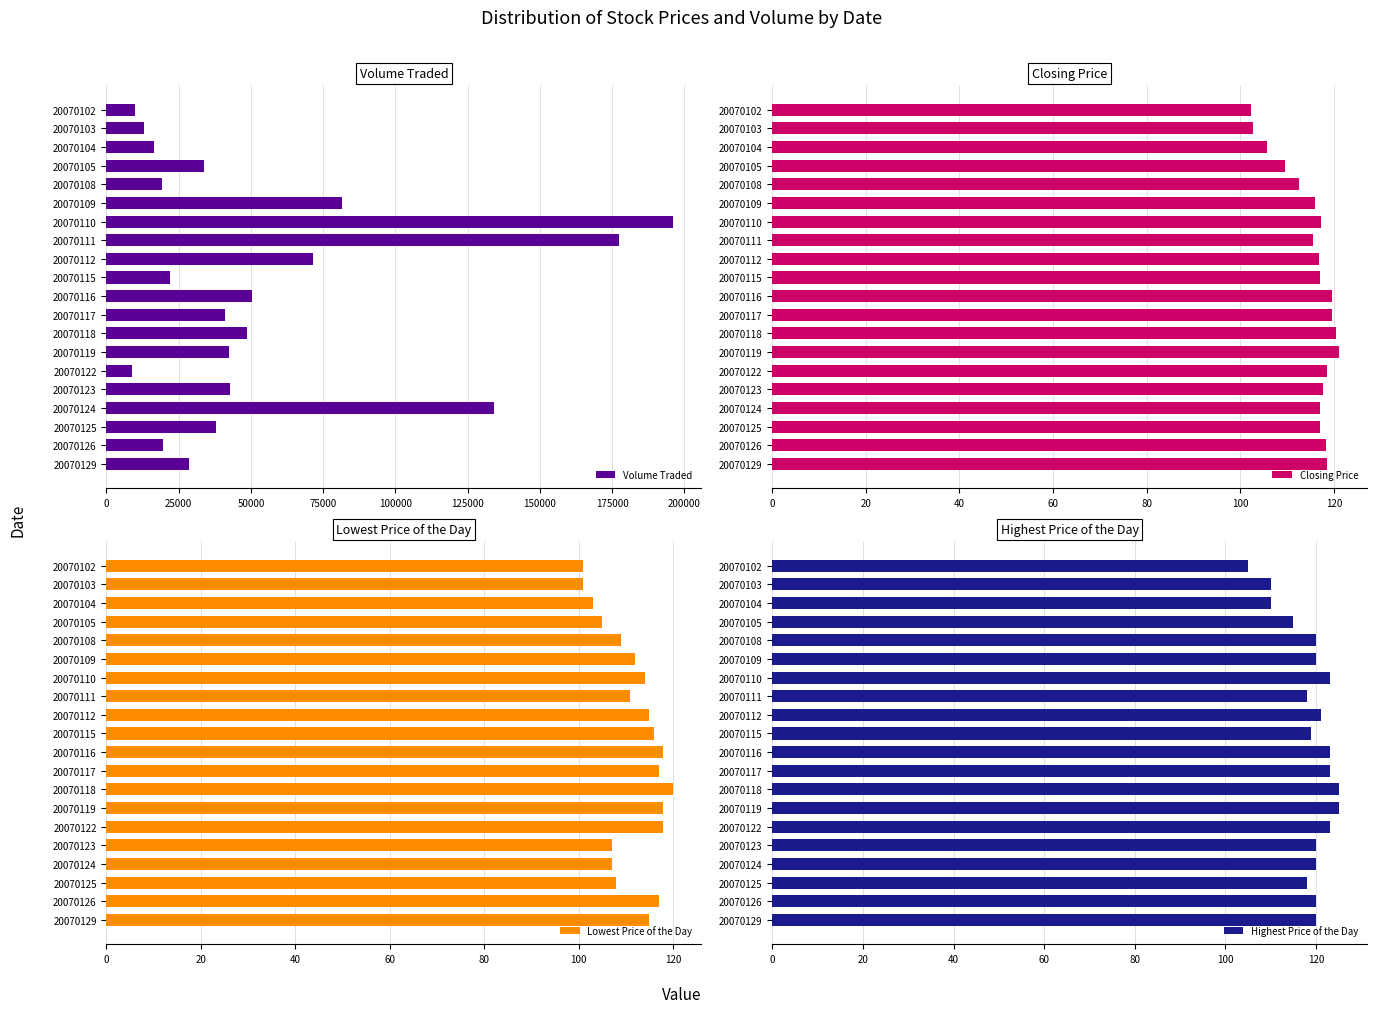

The Lowest Price of the Day series shows 117 at 20070117. True or false?

True